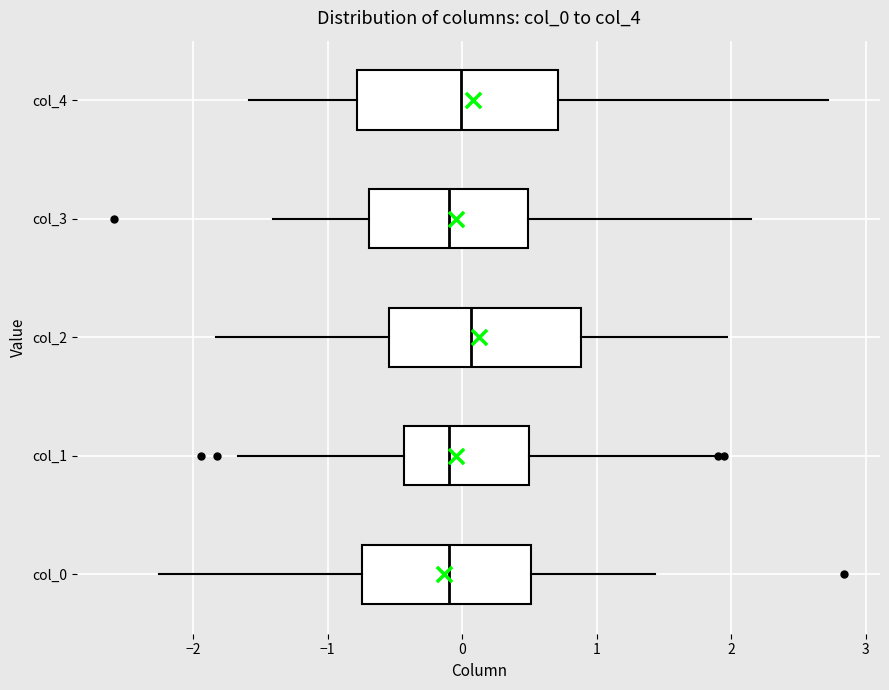

Where does the right whisker of the box for col_3 end on the x-axis? The values are not printed on the chart, so give them approximately, as read against the axis.

2.2